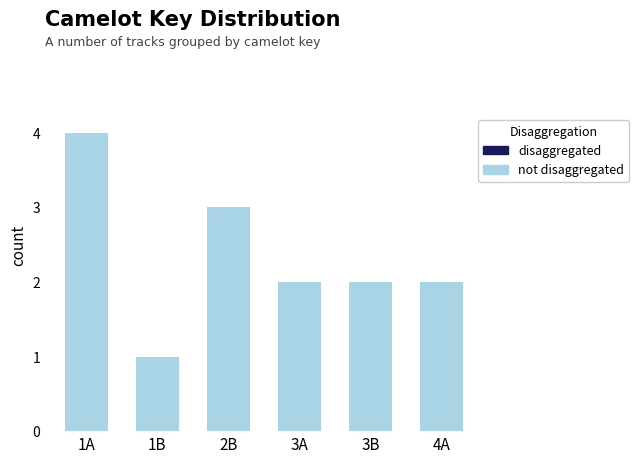

Reading left to right, list all the values displayed in this chart.

1A=4	1B=1	2B=3	3A=2	3B=2	4A=2